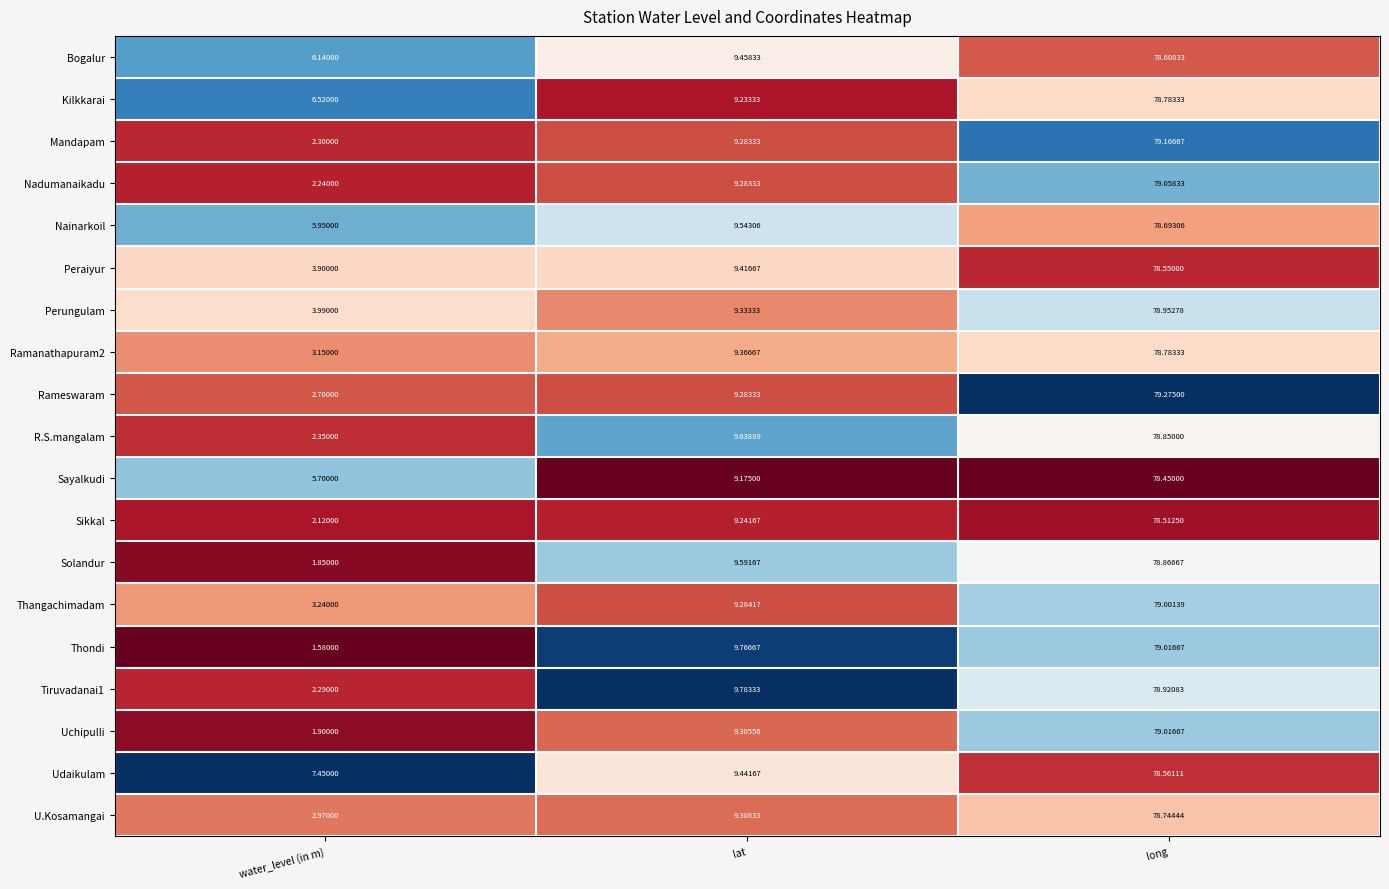

At which label is Rameswaram closest to 40?

lat